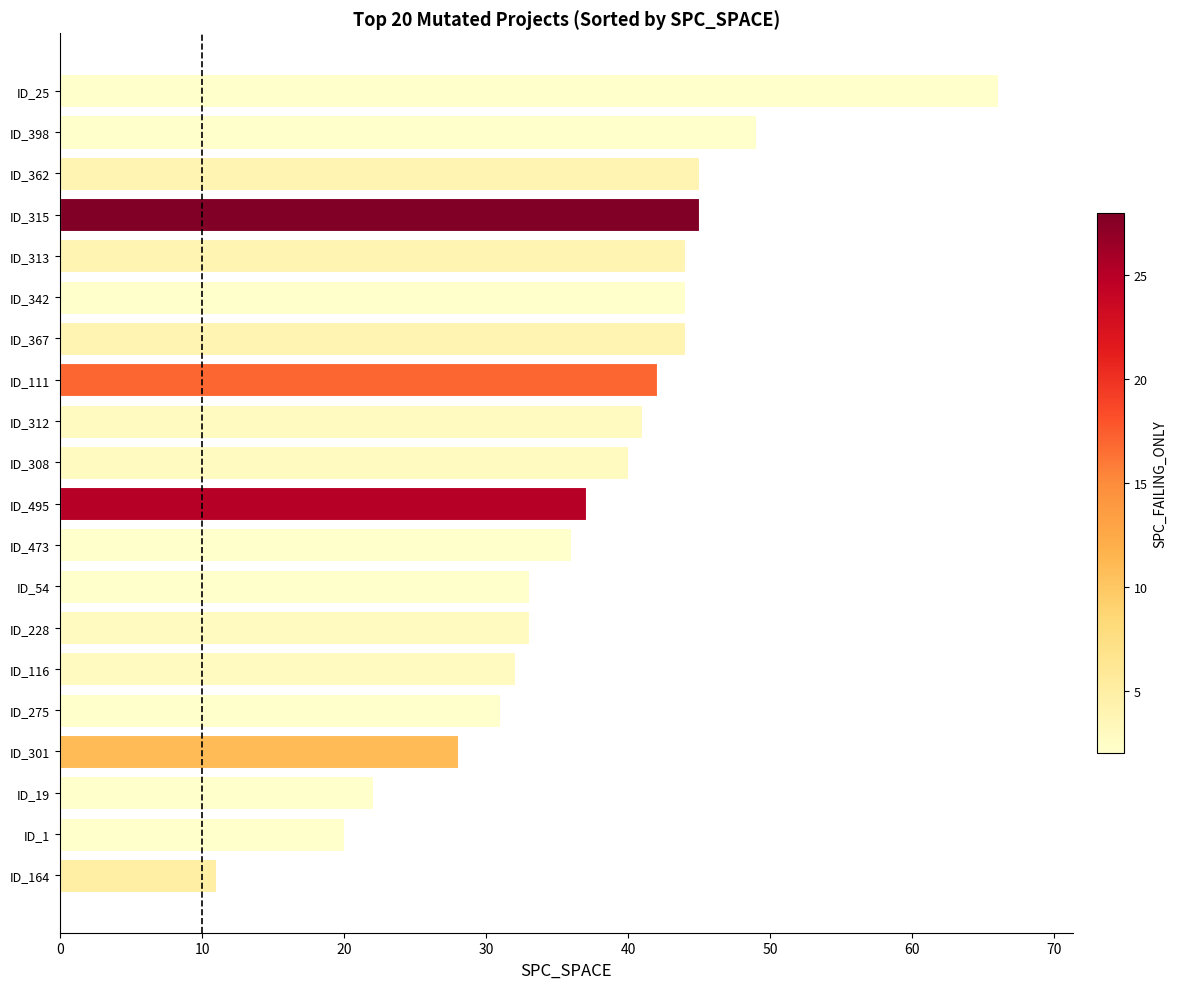

The chart shows a value of 44 at ID_342. True or false?

True